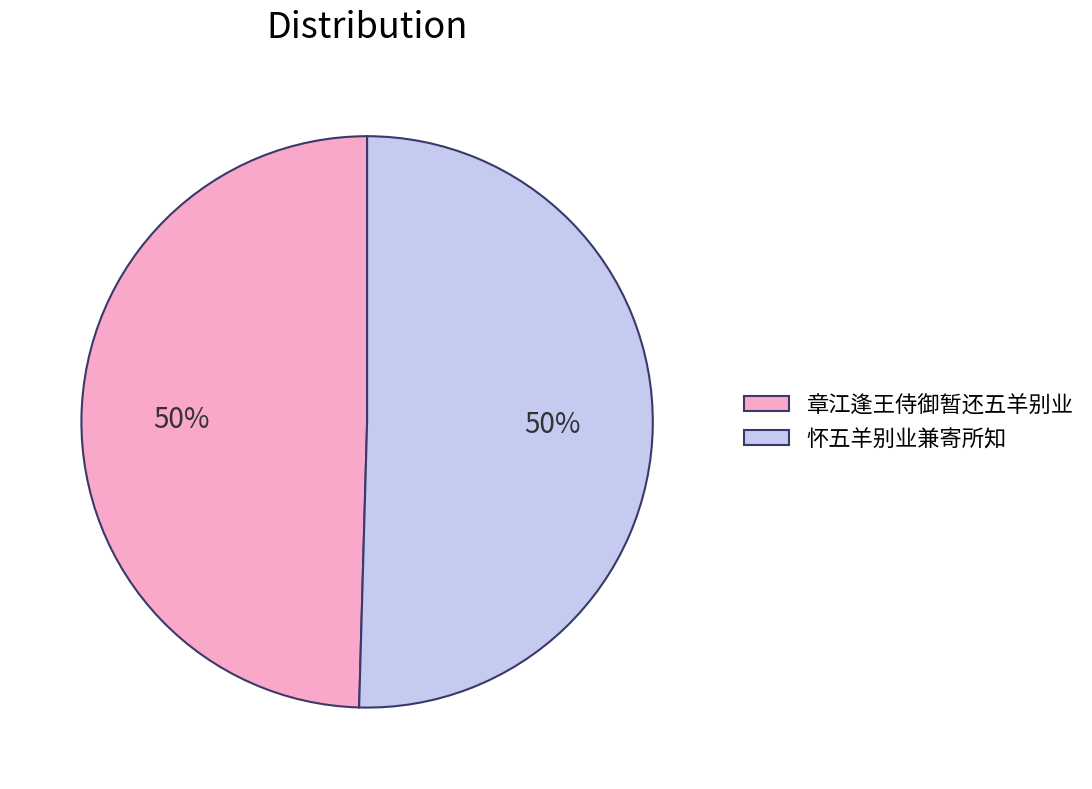

To the nearest percent, what percentage of the pie is 怀五羊别业兼寄所知?

50%